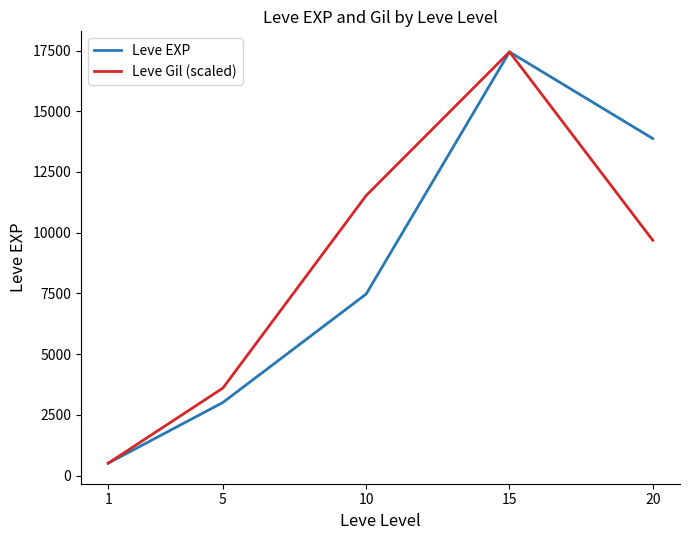

What is the sum of the Leve Gil (scaled) values at 1 and 5?

4112.3